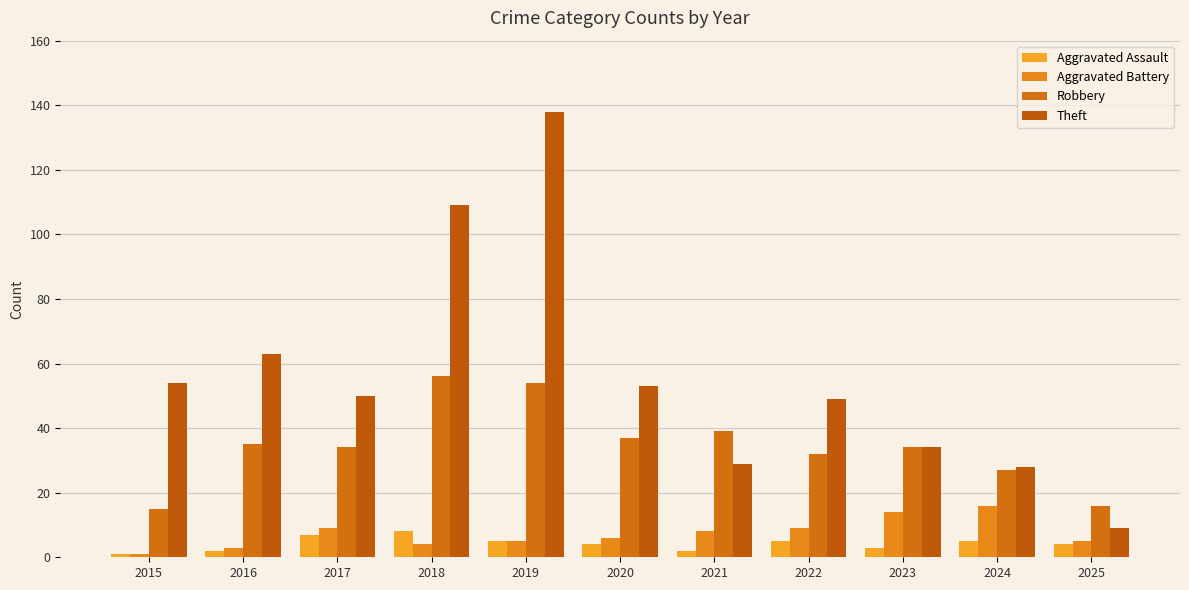

What is the difference between the second highest and minimum values in the Robbery series?

39